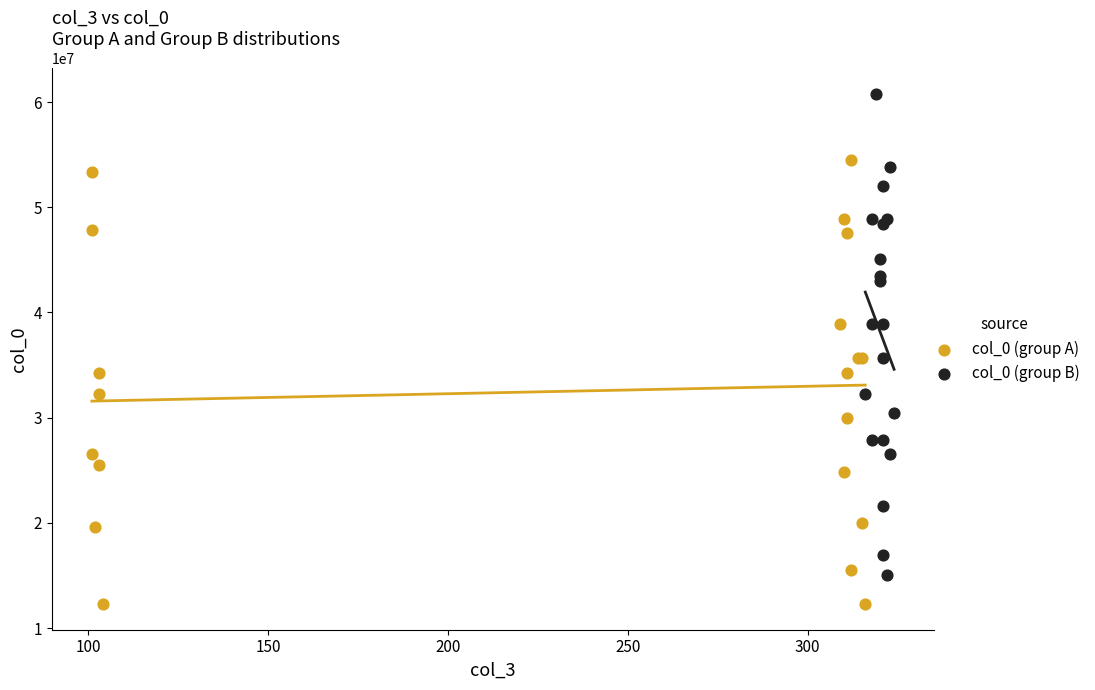

Which series reaches the maximum Y coordinate?

col_0 (group B)